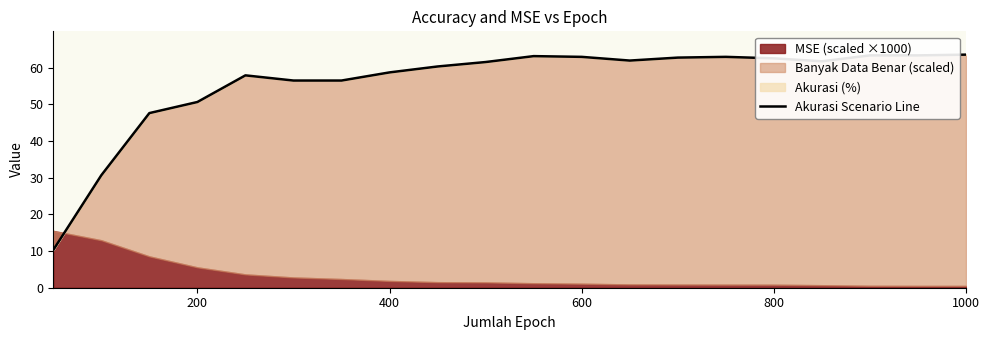

What is the difference between the second highest and minimum values?

53.0